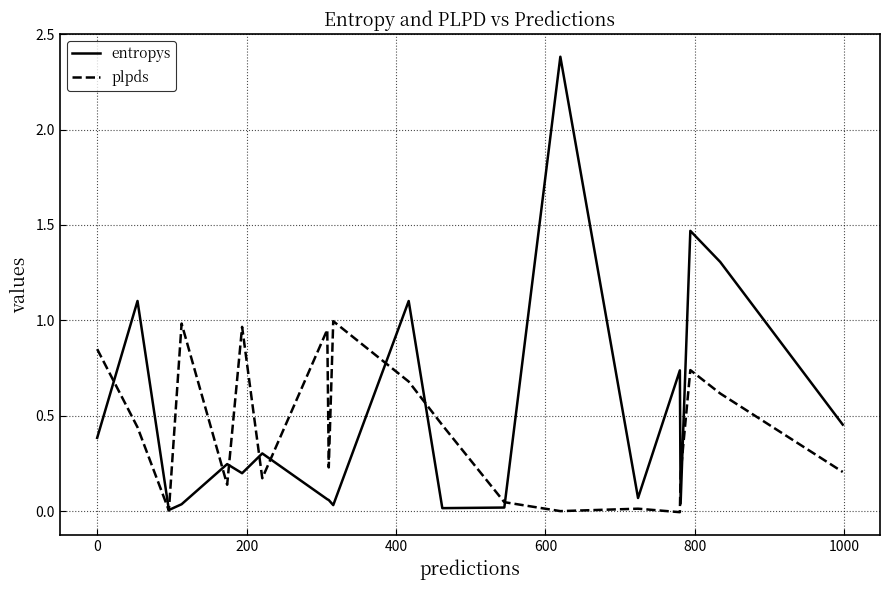

Which series has the widest spread of values?

entropys